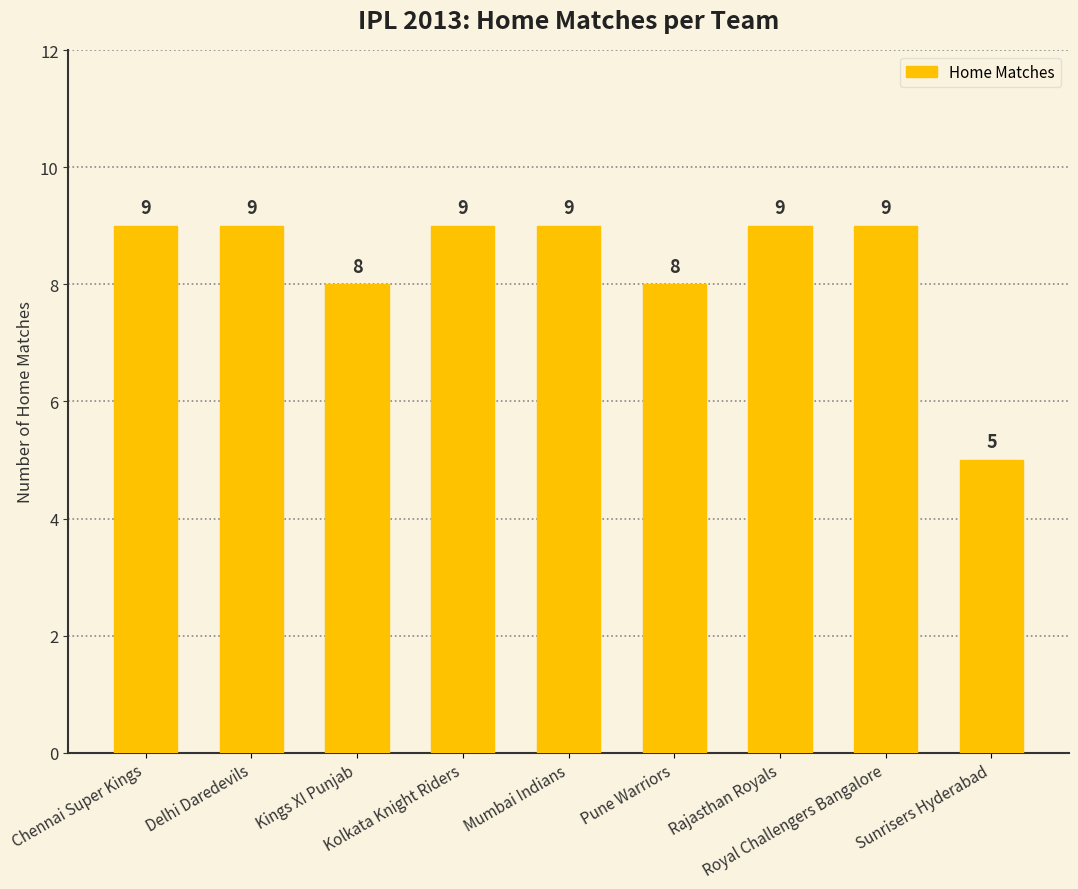

What is the difference between the maximum and minimum values?

4